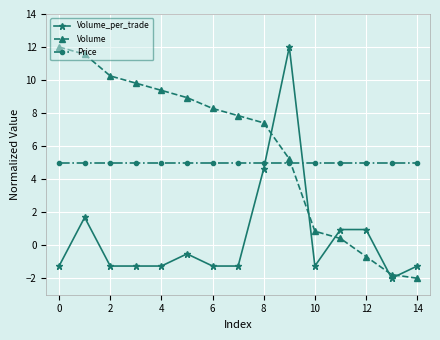

Which series has the largest total across all categories?

Volume